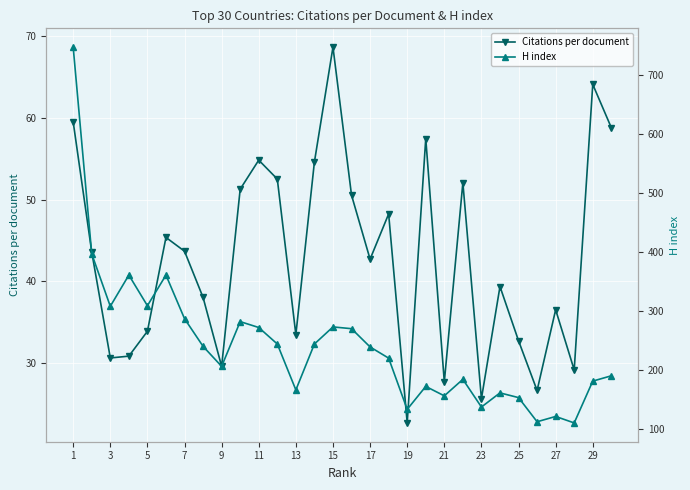

Is it true that Citations per document equals 32.7 at 25?

True